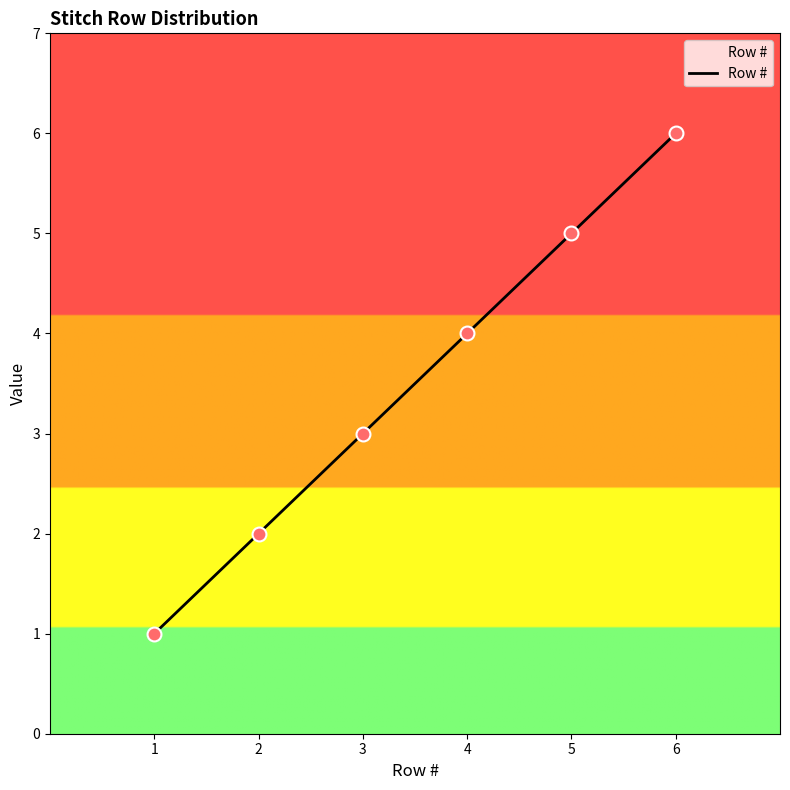

Which has a higher value, 4 or 1?

4